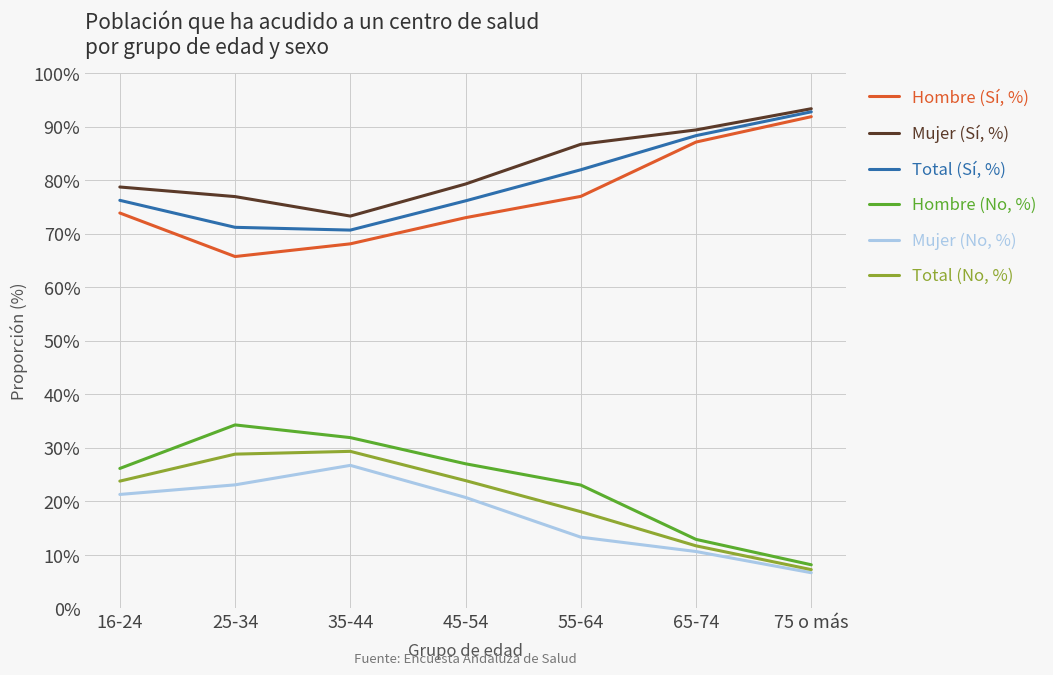

The value of Hombre (Sí, %) at 16-24 is 73.9. True or false?

True